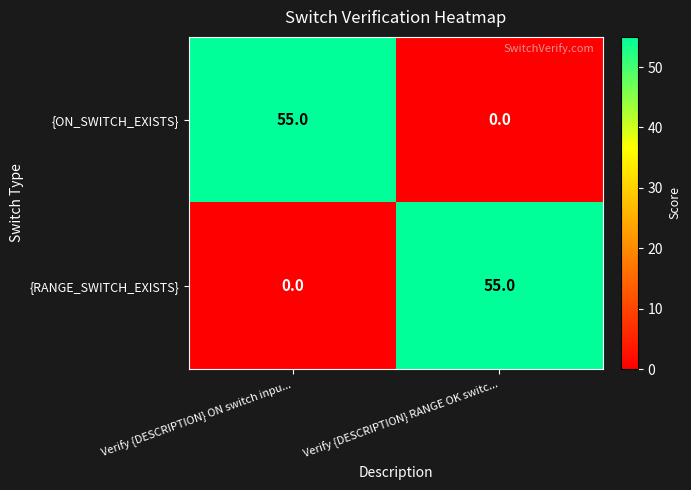

What is the total value across all series at Verify {DESCRIPTION} RANGE OK switc...?

55